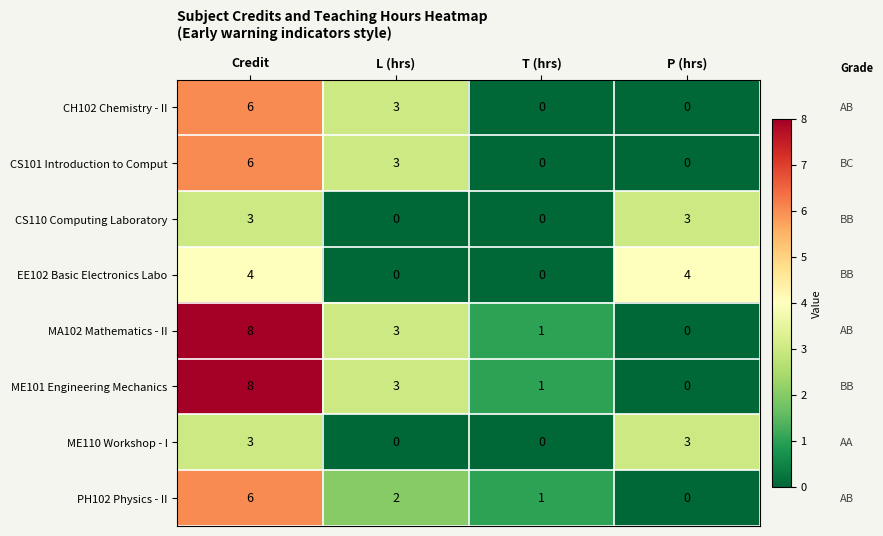

At how many categories does at least one series exceed 0?

4